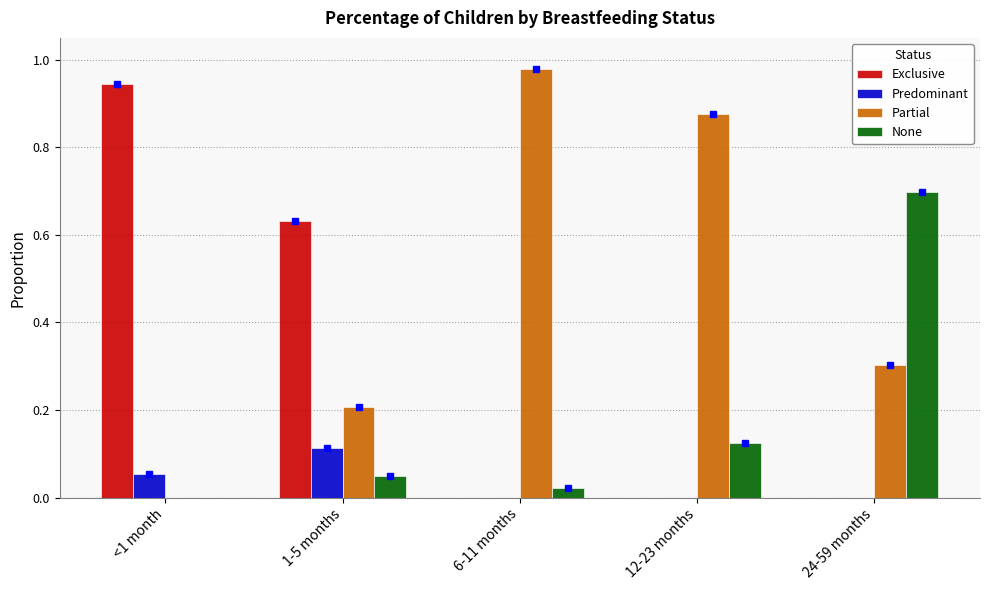

What is the sum of all Exclusive values?

1.6